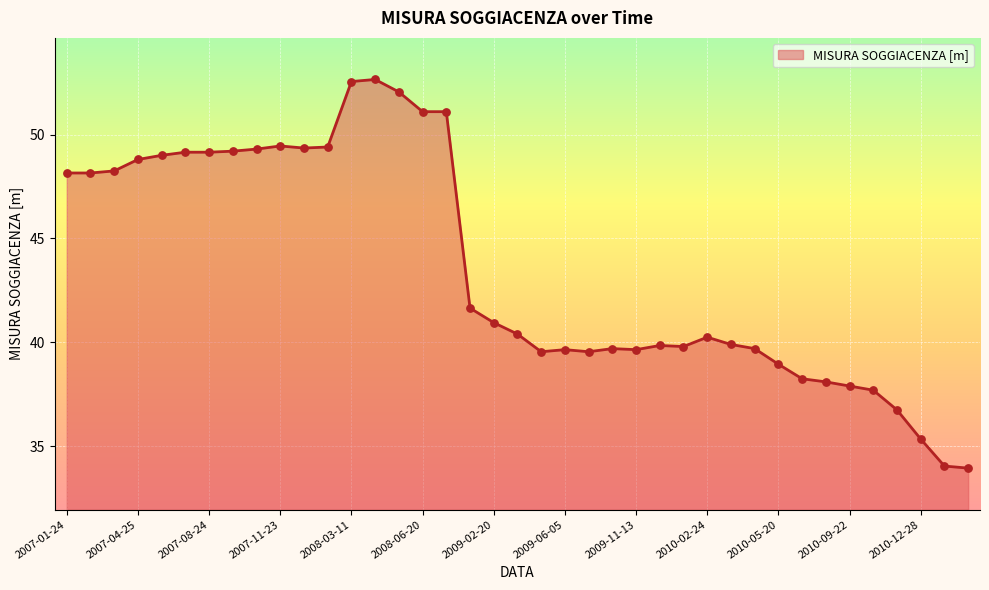

What is the smallest value displayed?

34.0